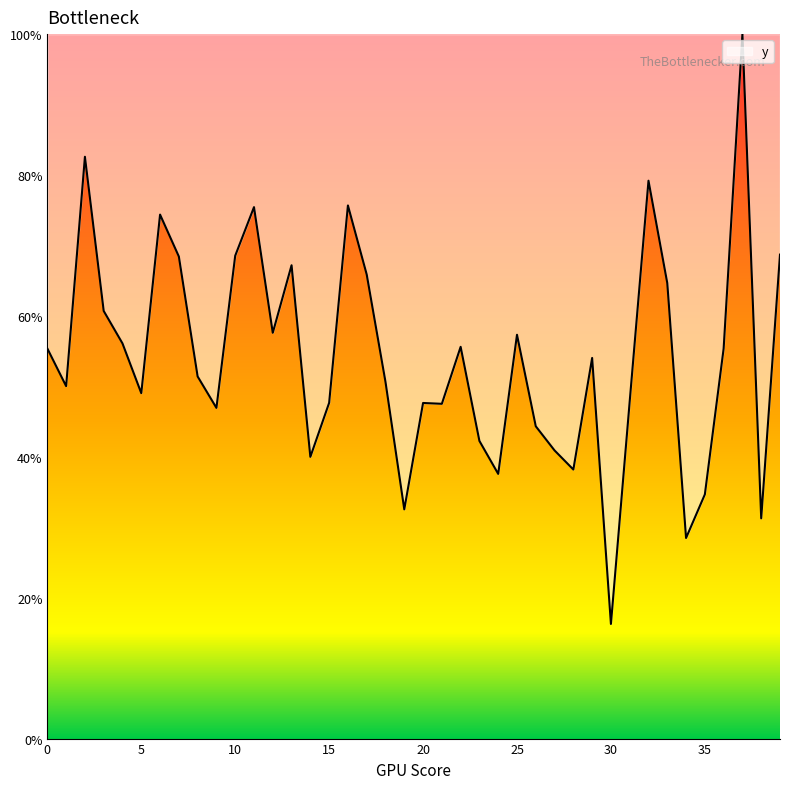

How many values are between 0 and 1?

40